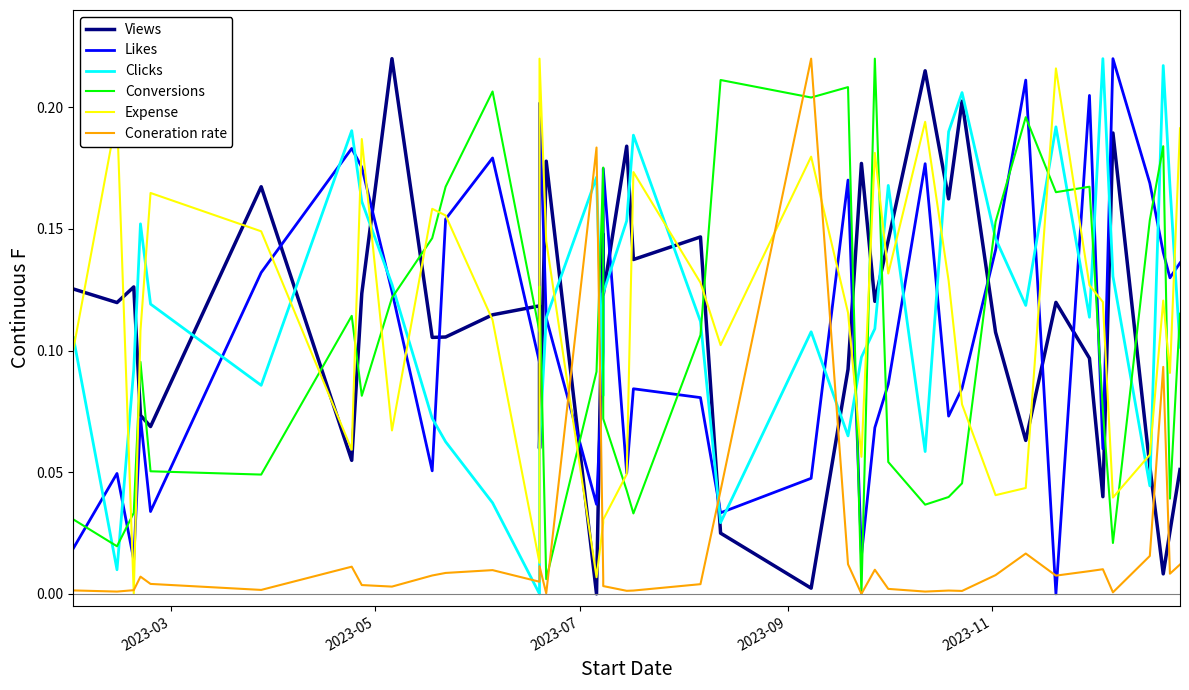

What are all the series names shown in the legend?

Views, Likes, Clicks, Conversions, Expense, Coneration rate